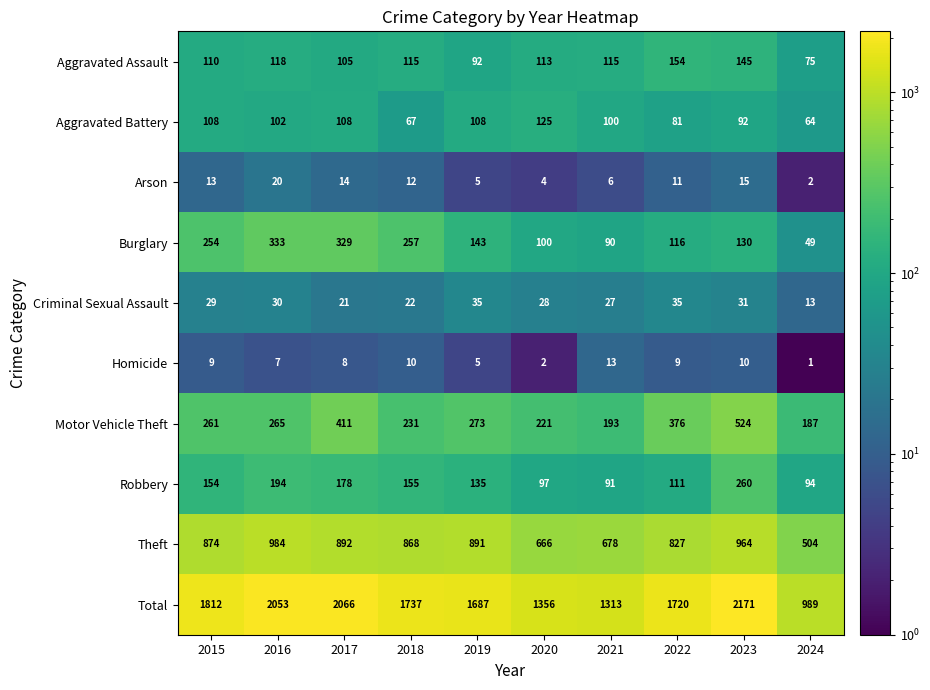

List the series in order of their peak value, lowest first.

Homicide, Arson, Criminal Sexual Assault, Aggravated Battery, Aggravated Assault, Robbery, Burglary, Motor Vehicle Theft, Theft, Total